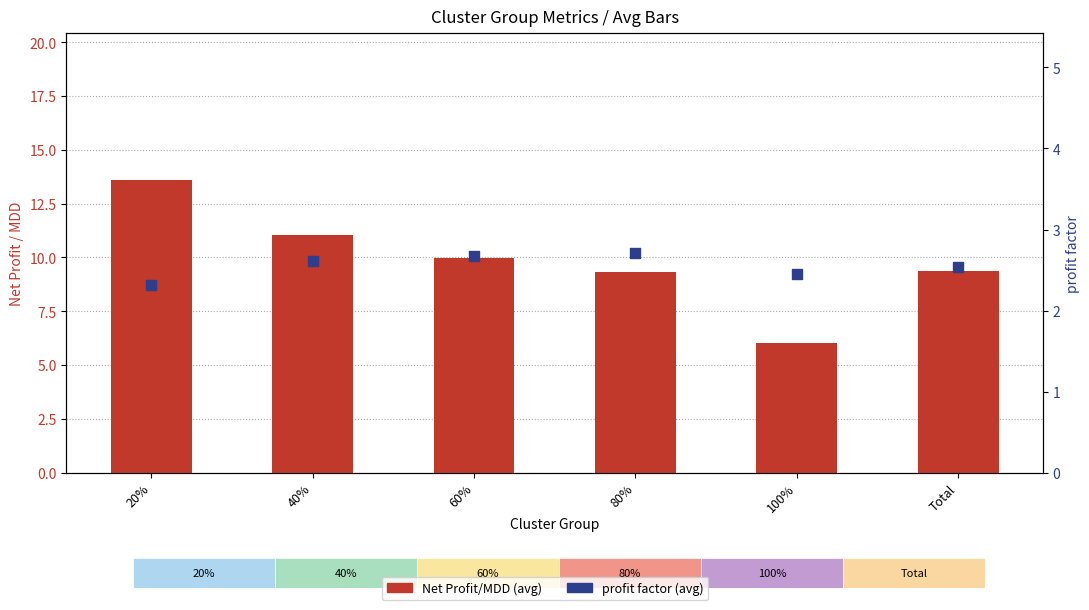

What are all the series names shown in the legend?

Net Profit/MDD (avg), profit factor (avg)